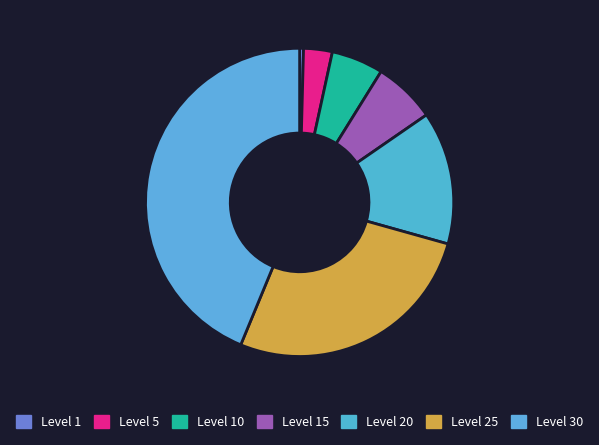

Do Level 30 and Level 25 together represent more than half of the pie?

Yes